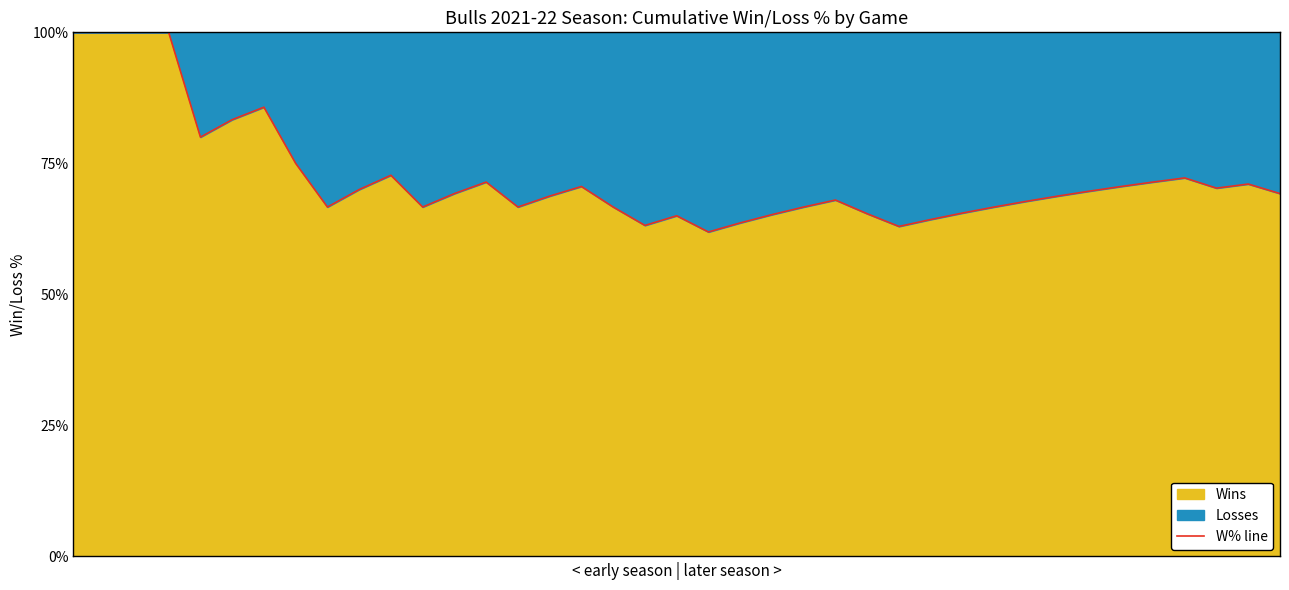

How many data points are less than 69?

19